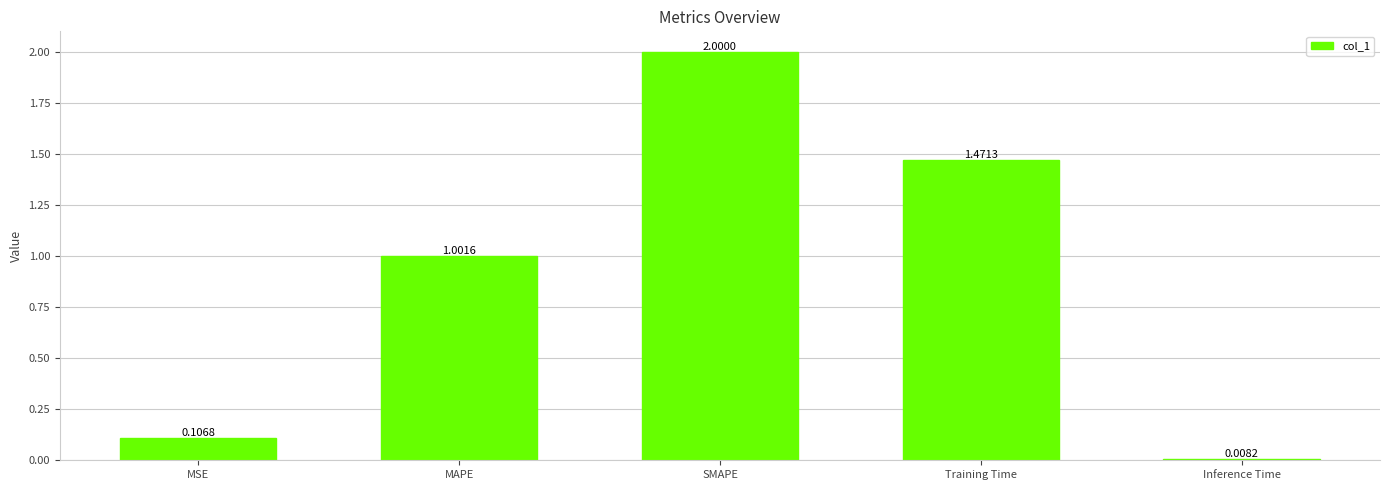

What is the change in value from Training Time to Inference Time?

-1.5